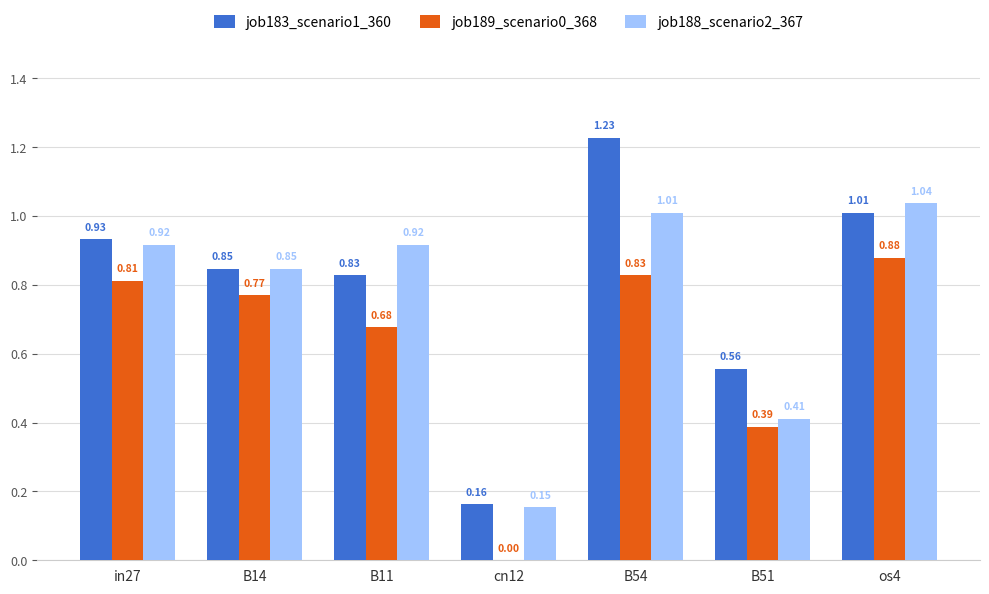

Is it true that job183_scenario1_360 equals 1.3 at in27?

False